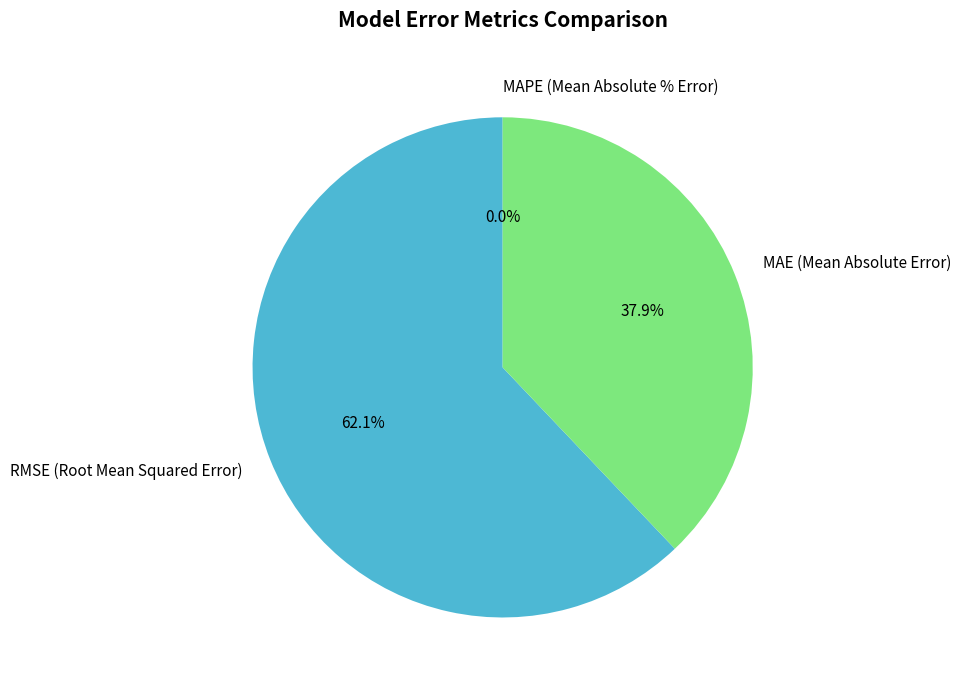

What is the largest slice in the pie chart?

RMSE (Root Mean Squared Error)